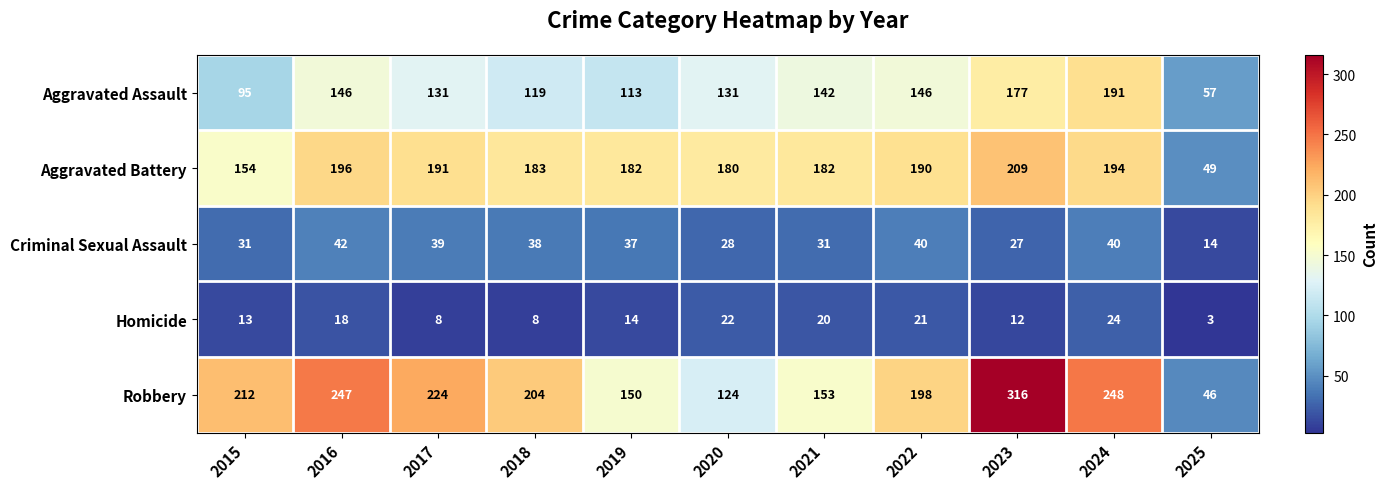

What is the difference between the second highest and second lowest values in the Aggravated Assault series?

82